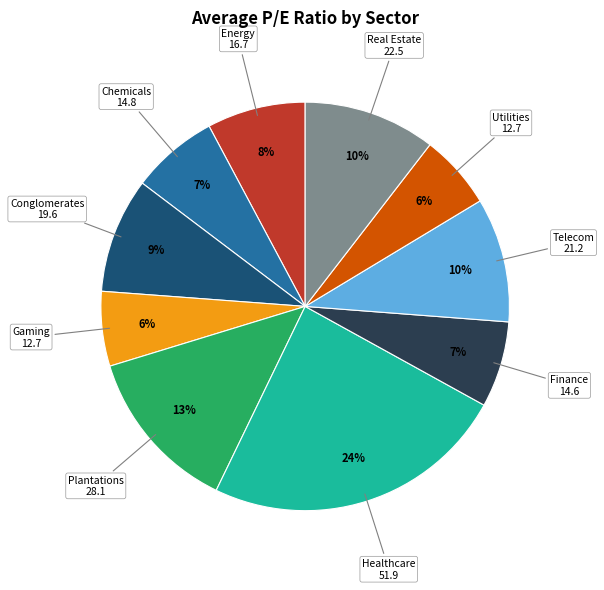

Is there any slice that represents more than half of the pie?

No